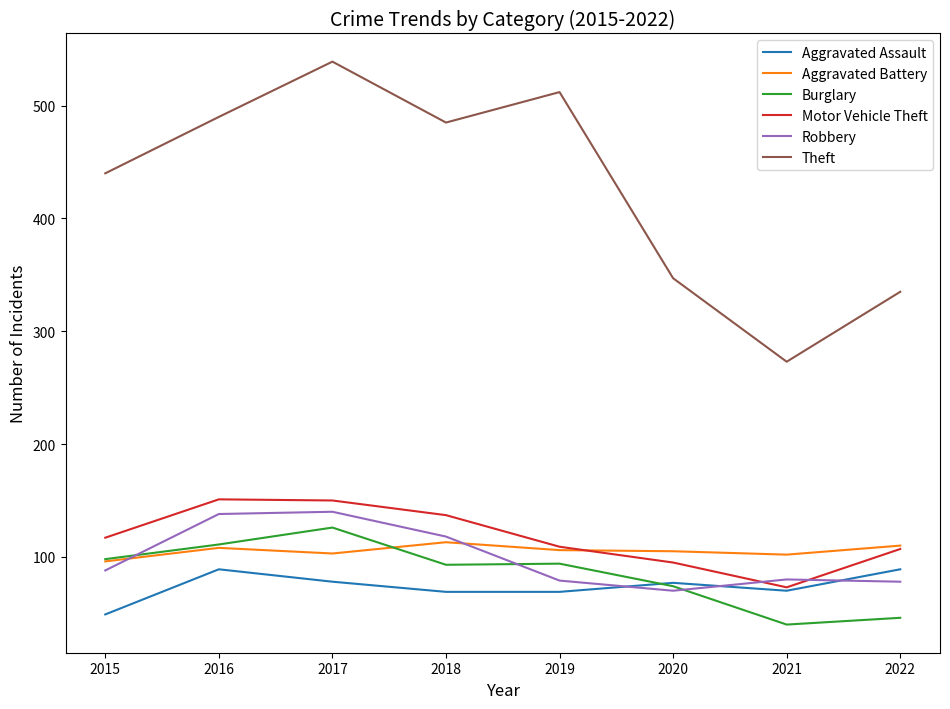

What is the greatest value displayed?

539